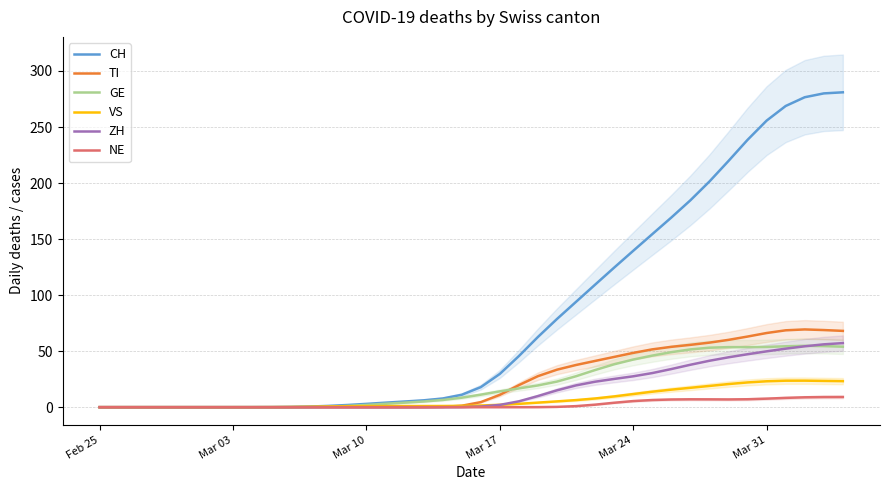

How many data points does each series have?

40